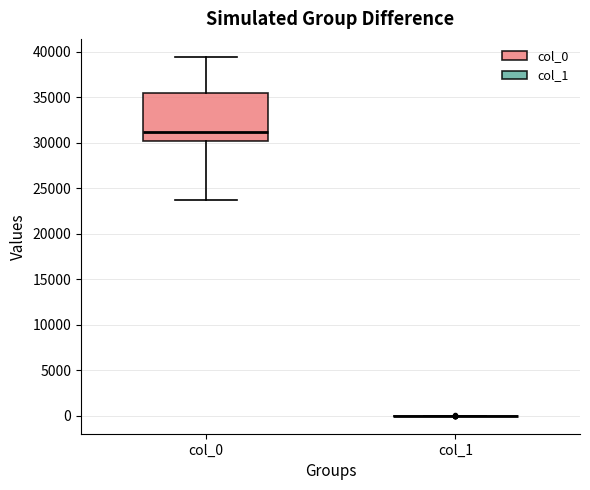

Reading left to right, transcribe this box plot: for each box, give where its median line is, the range the box spans, and where its two whiskers end, as read against the y-axis. The values are not printed on the chart, so give them approximately, as read against the axis.

col_0: median 31000, box 30500 to 35500, whiskers 23500 to 39500
col_1: box collapsed to a line at 0, whiskers 0 to 0